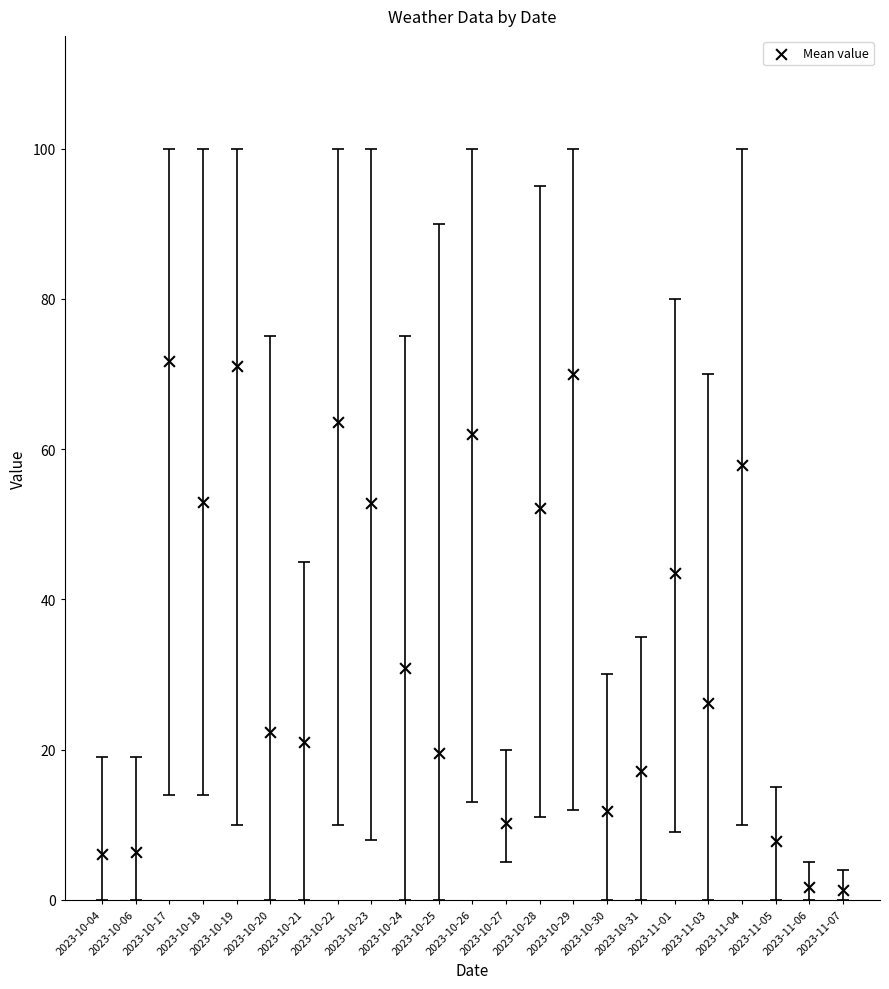

What Y value in the scatter plot is closest to 36?

30.8